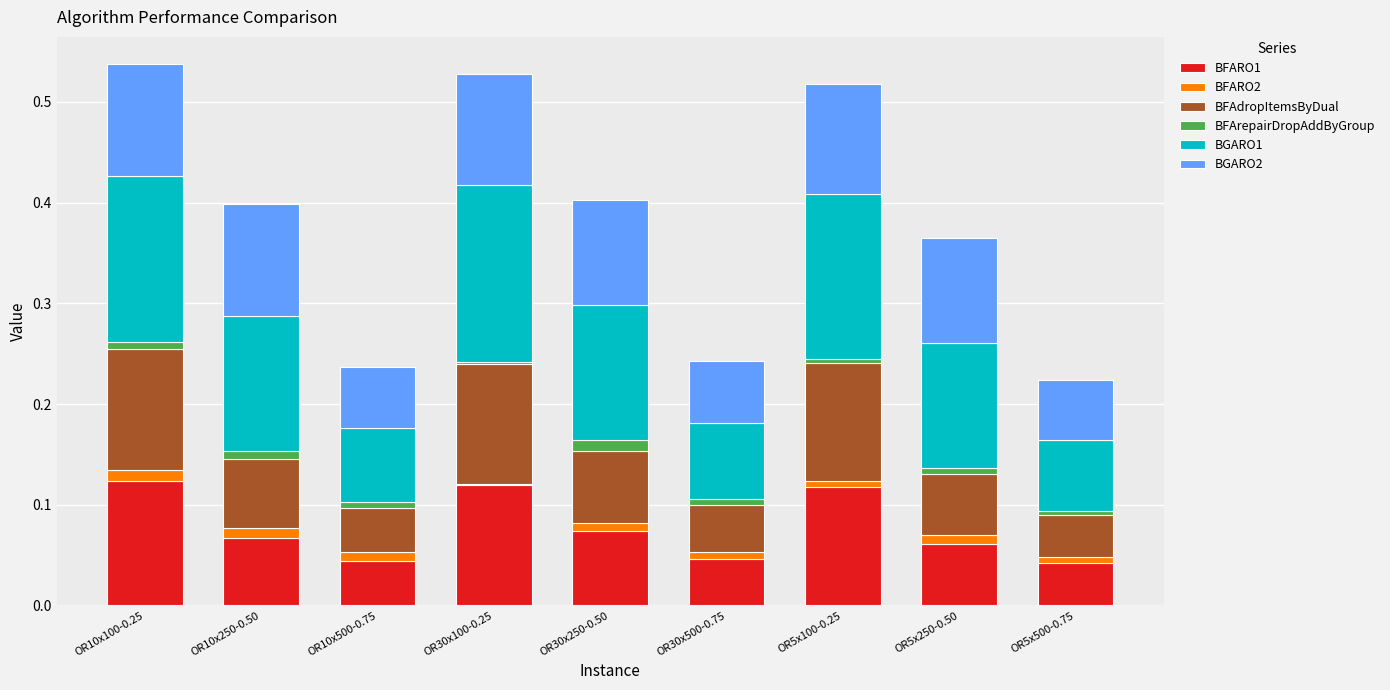

The BFARO1 series shows 0.0 at OR5x500-0.75. True or false?

True